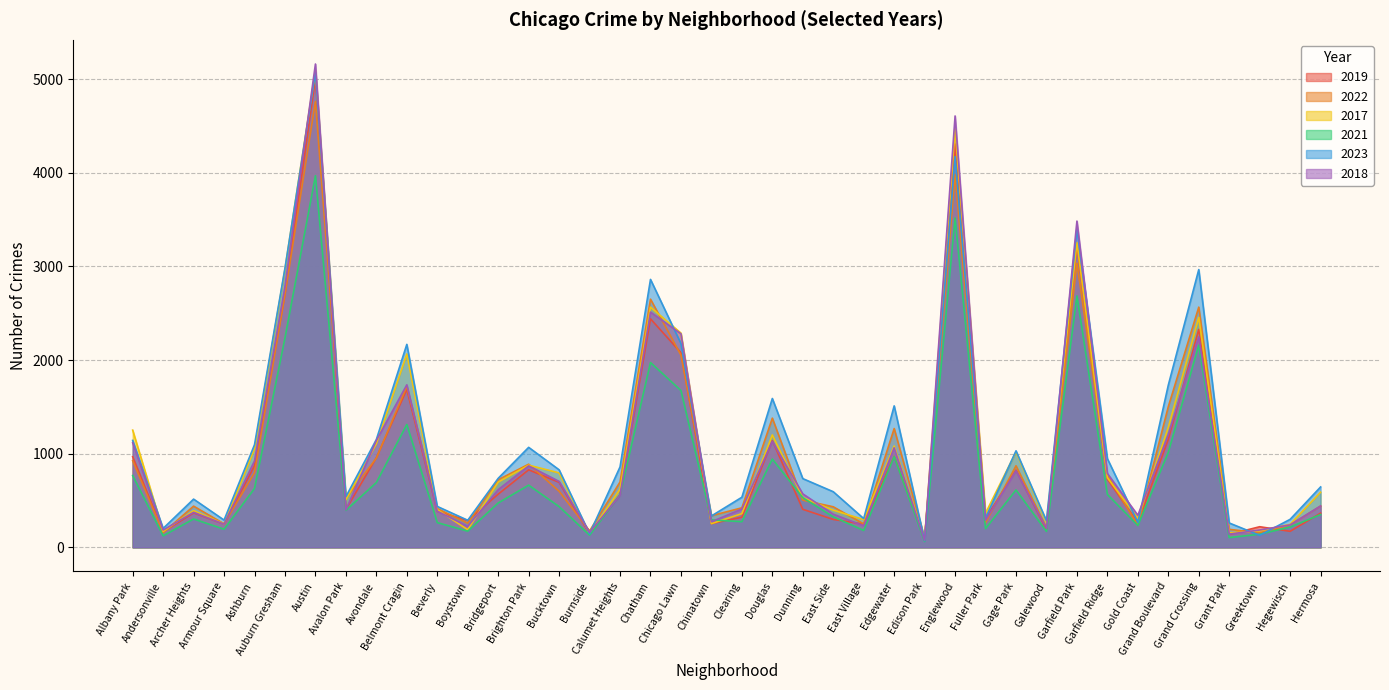

The value of 2023 at Brighton Park is 1824. True or false?

False